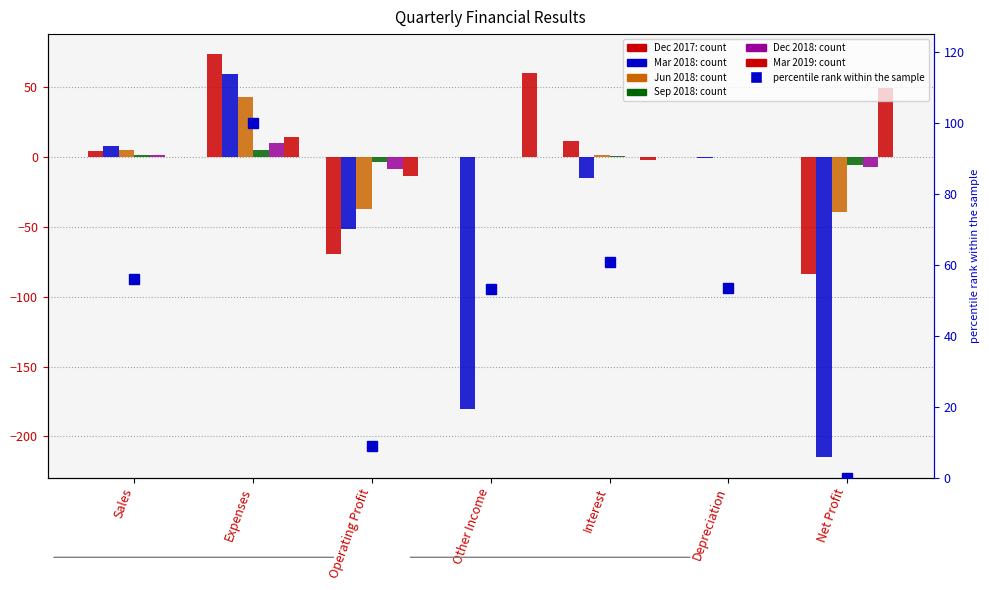

How many distinct data groups are displayed?

6